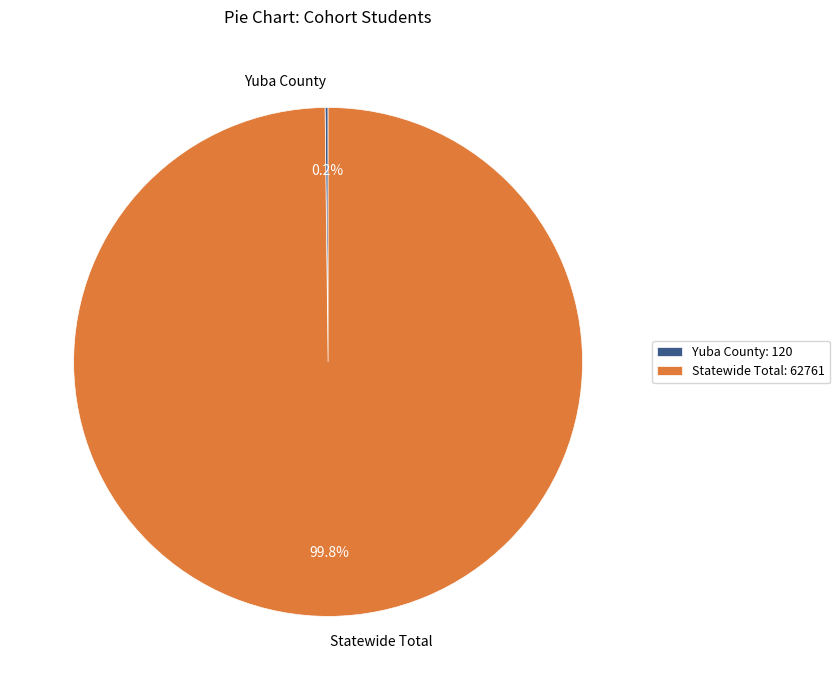

Which category has the biggest portion of the pie?

Statewide Total